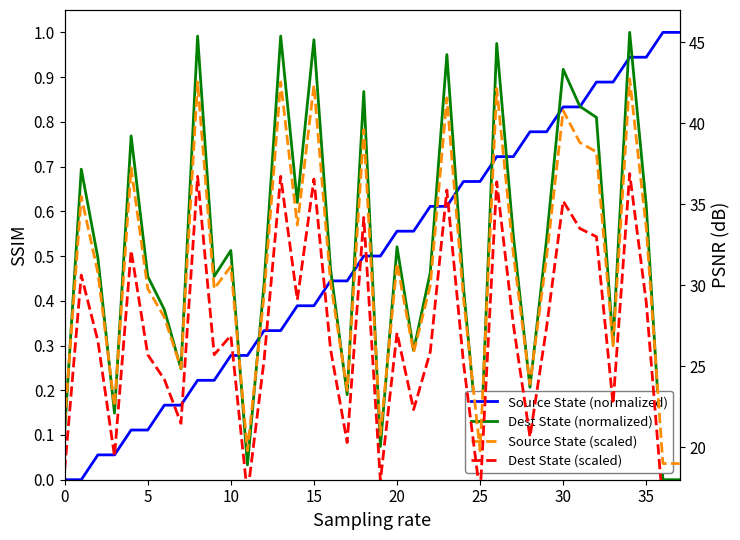

Where is Source State (scaled) nearest to the value 30?

22